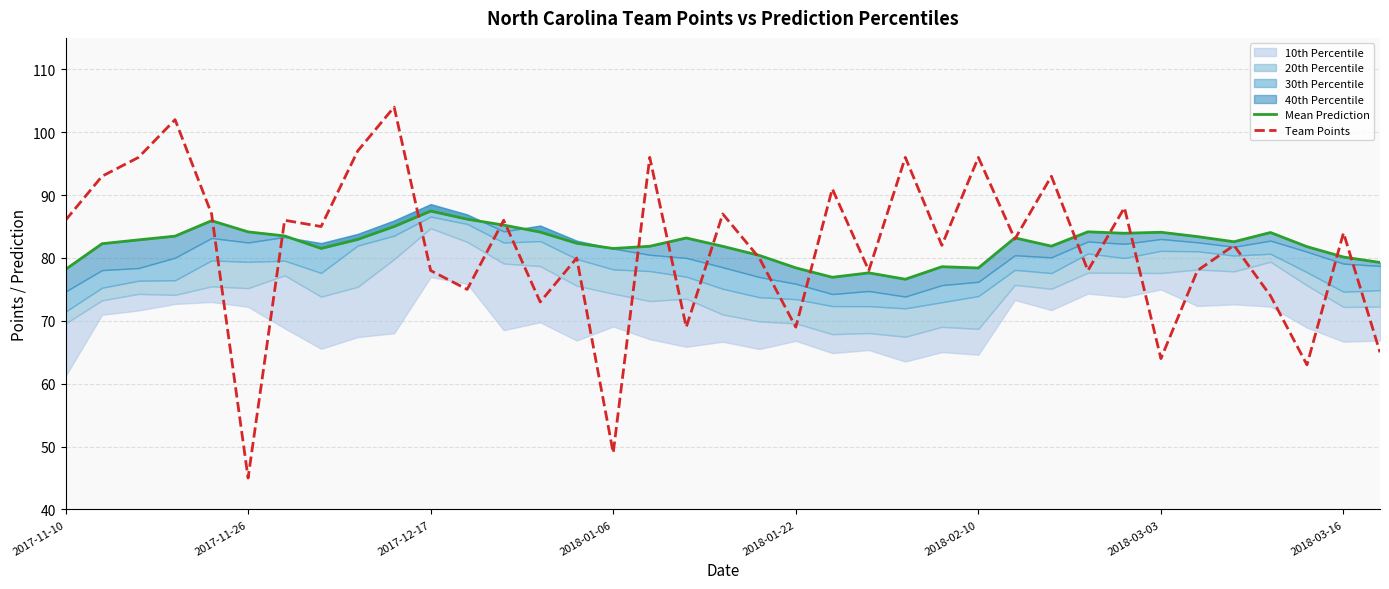

Read the Team Points value at 13.

73.0